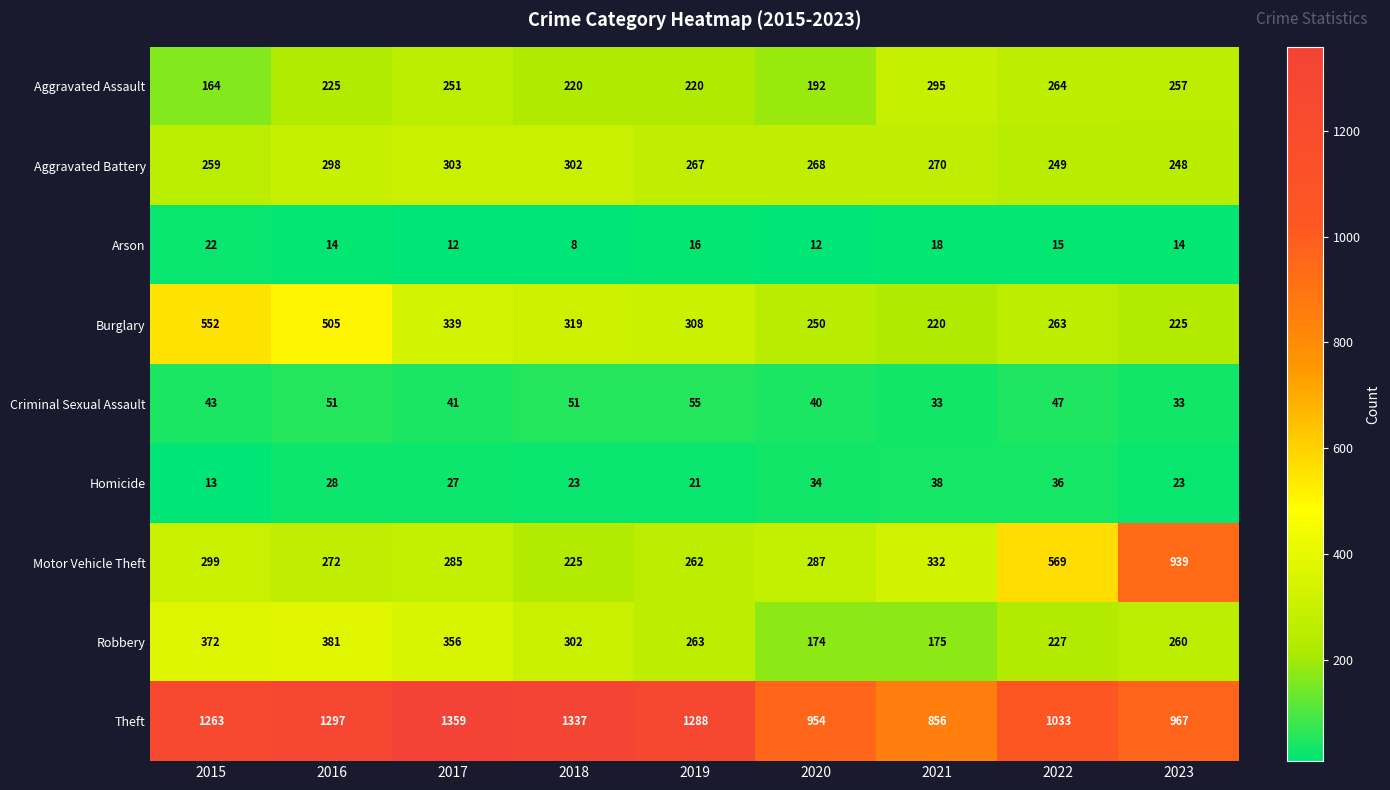

Which category has the lowest value in the Burglary series?

2021